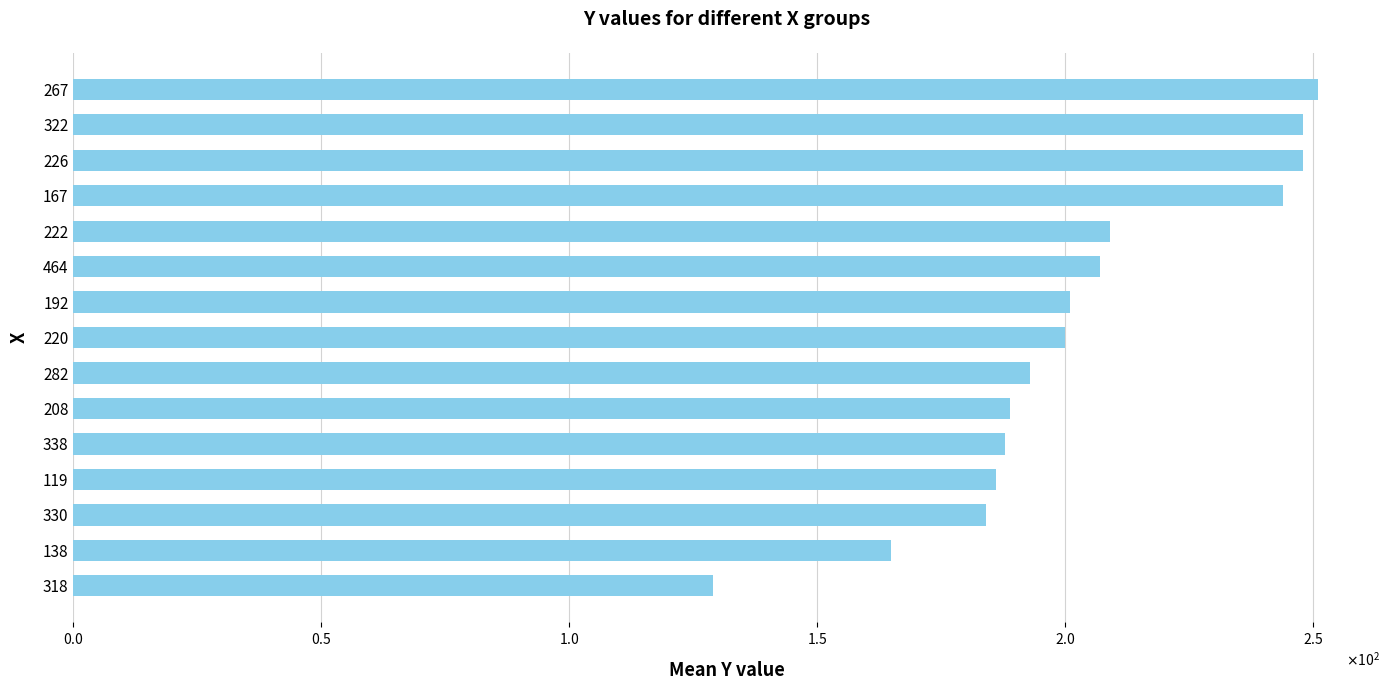

Are the bars horizontal?

Yes